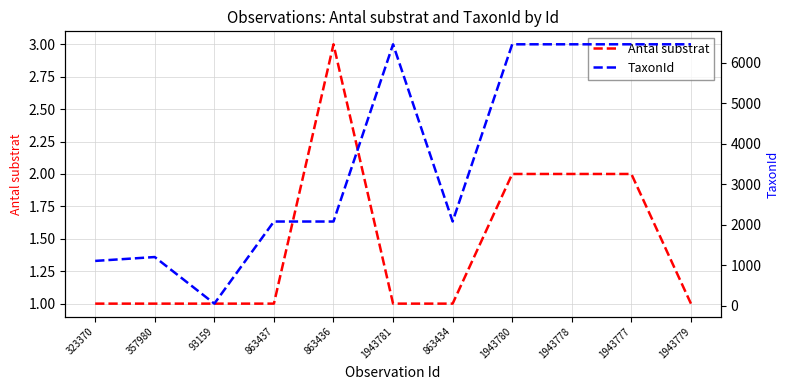

How many categories are shown in the chart?

11